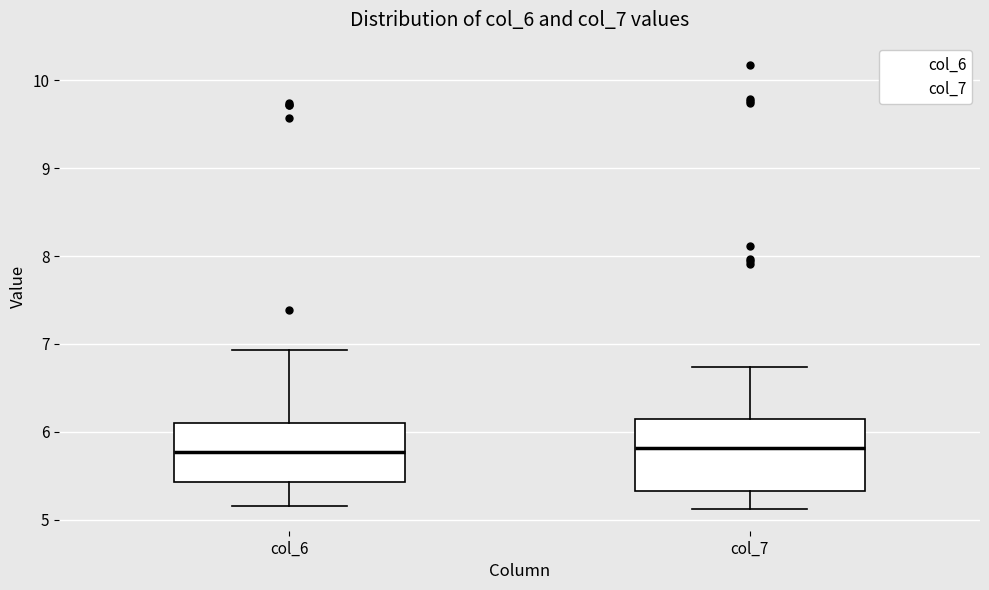

Where does the median line of the box for col_6 sit on the y-axis? The values are not printed on the chart, so give them approximately, as read against the axis.

5.8